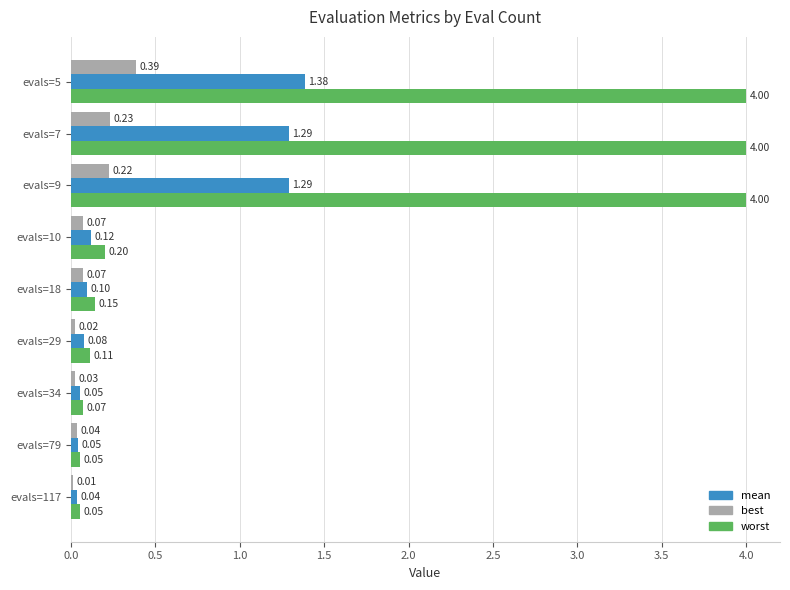

Which series has the largest range (max minus min)?

worst